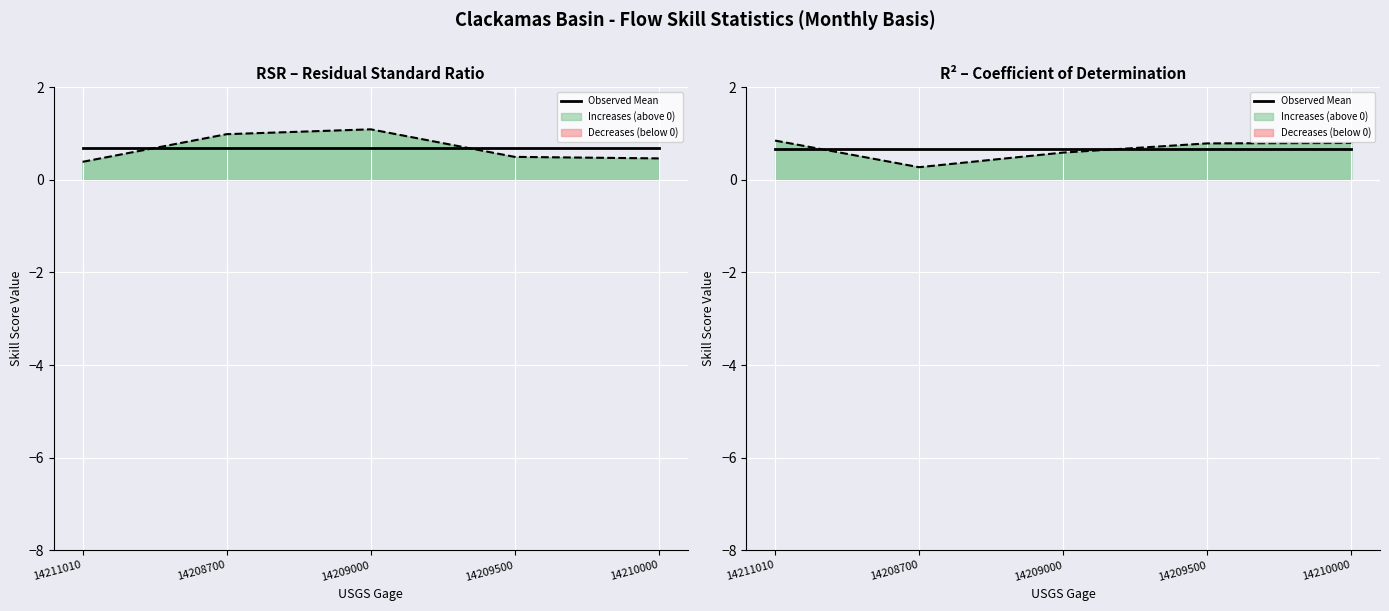

What is the difference between the highest and lowest values at 14211010?

0.5